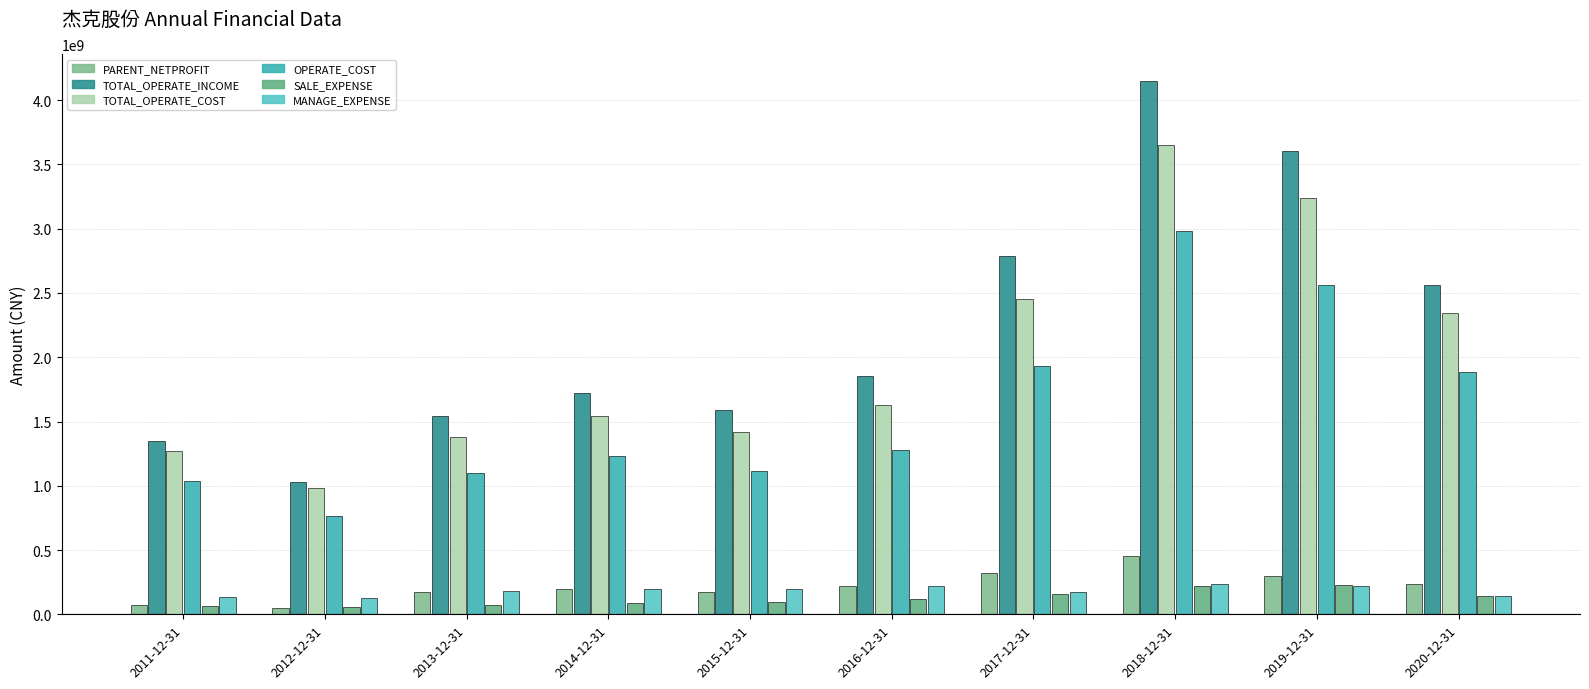

What is the average value of the OPERATE_COST series?

1588117486.3